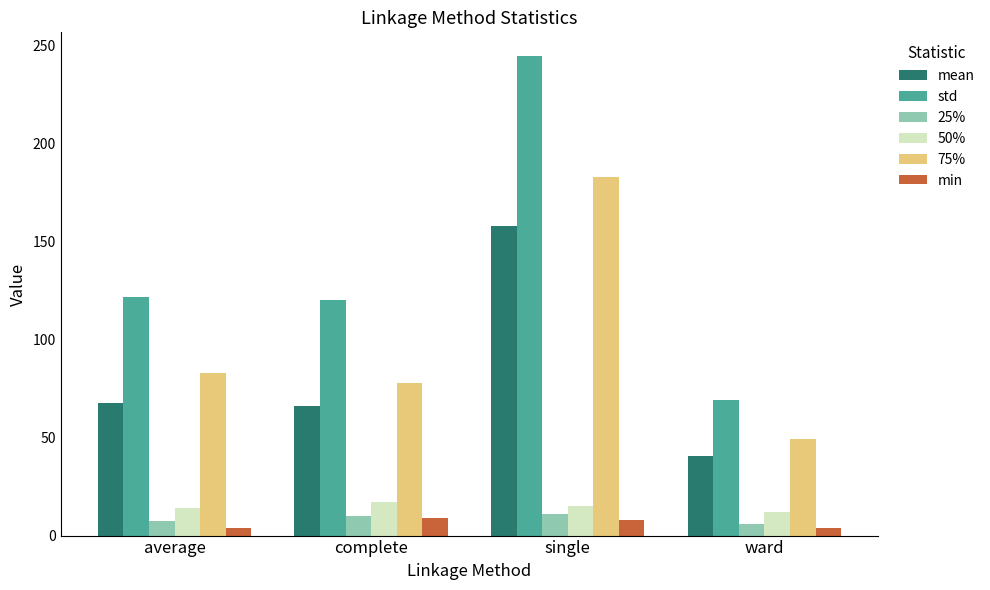

What is the label of the 3rd bar from the right?

complete